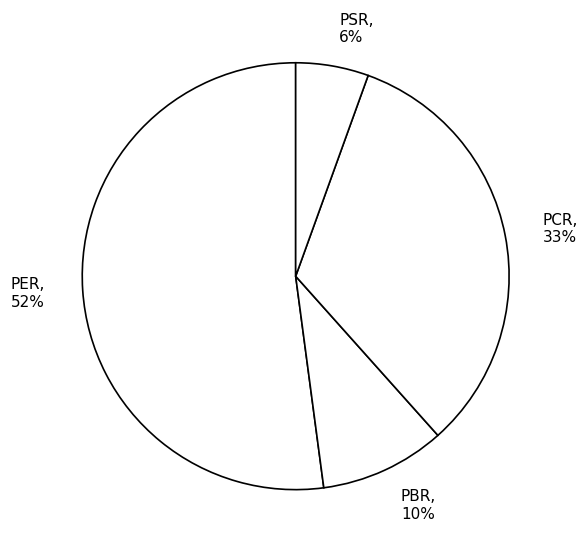

To the nearest percent, what percentage of the pie is PBR?

10%